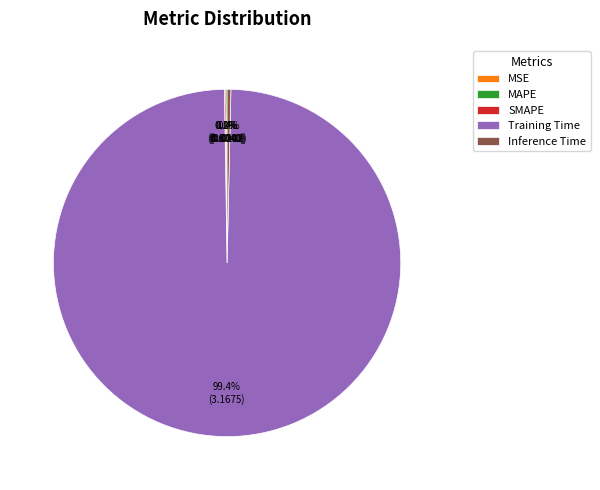

To the nearest percent, what is the difference between the largest and smallest slice percentages?

99%